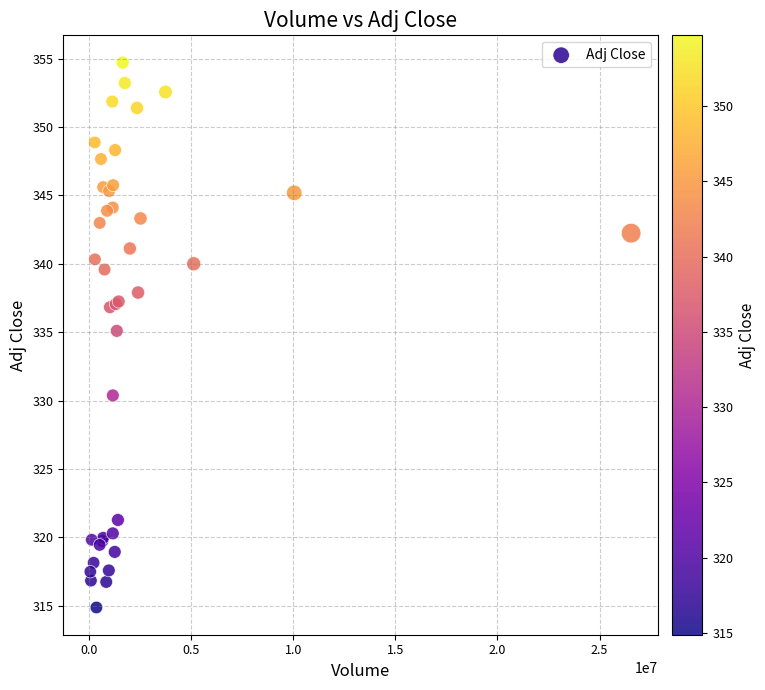

What Y value in the scatter plot is closest to 334?

335.1